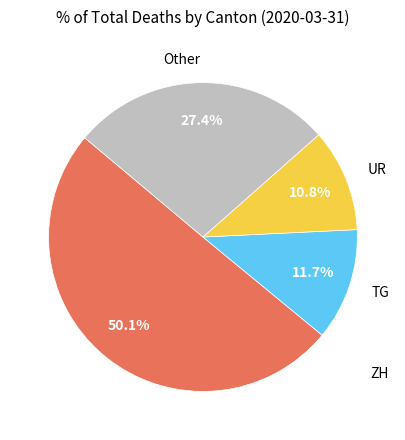

Which has a higher value, UR or Other?

Other